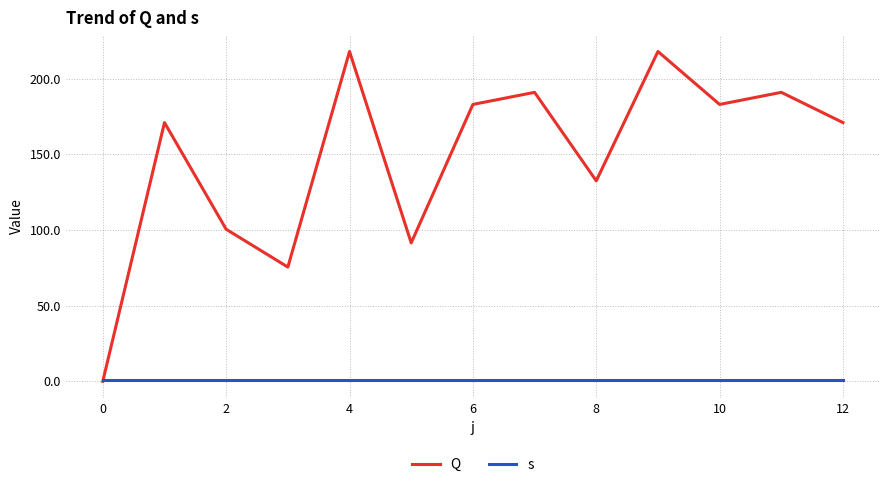

What is the maximum value shown in the chart?

218.0